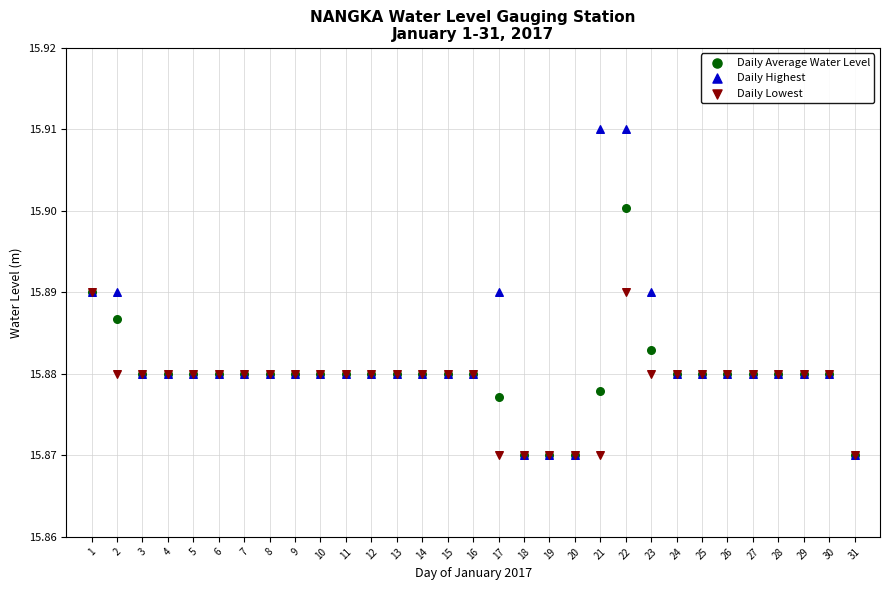

What are all the series names shown in the legend?

Daily Average Water Level, Daily Highest, Daily Lowest